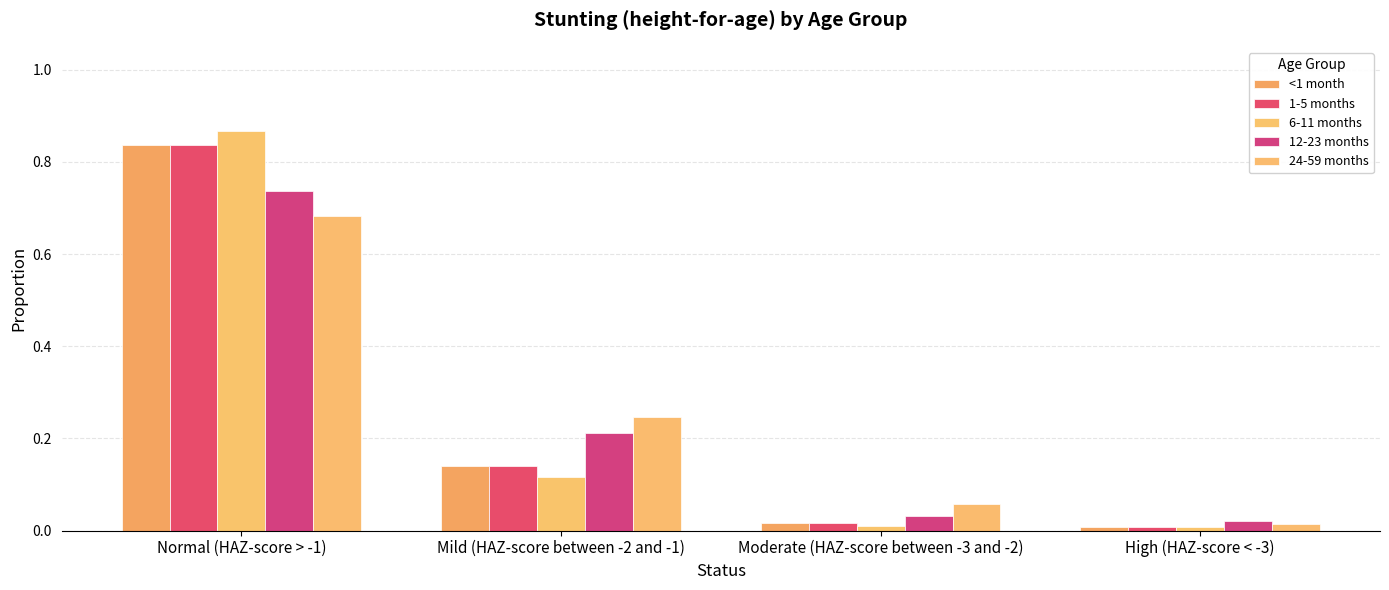

Which series has the largest range (max minus min)?

6-11 months